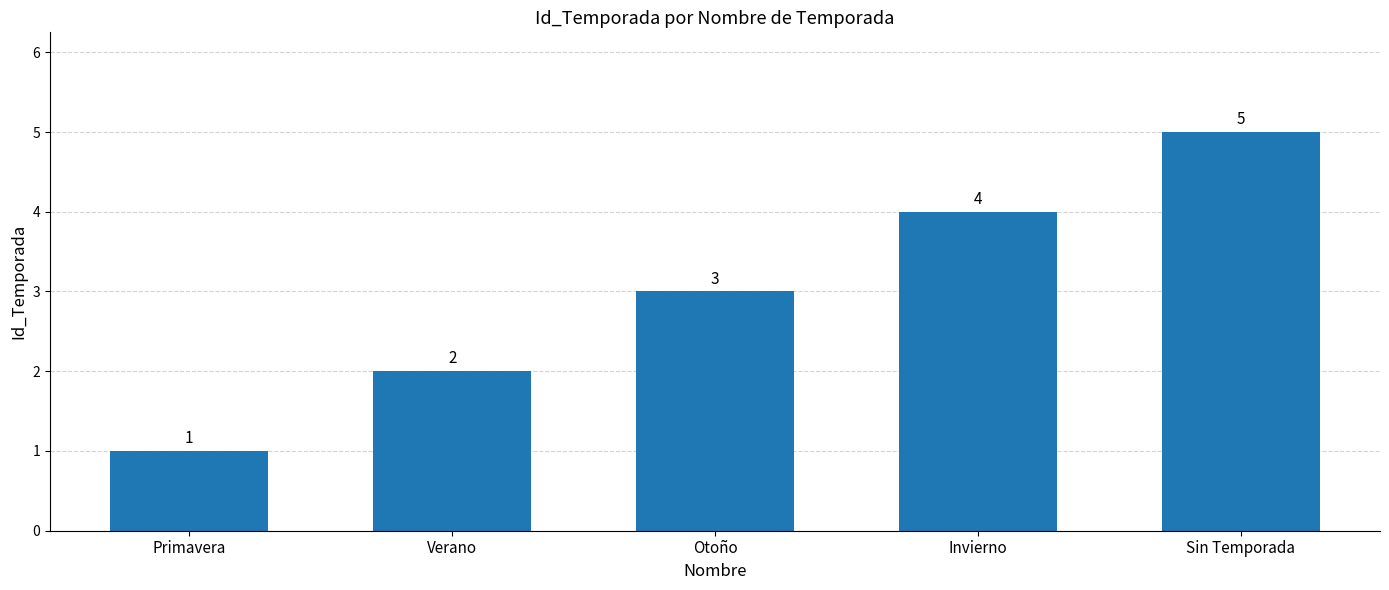

What is the change in value from Primavera to Invierno?

+3